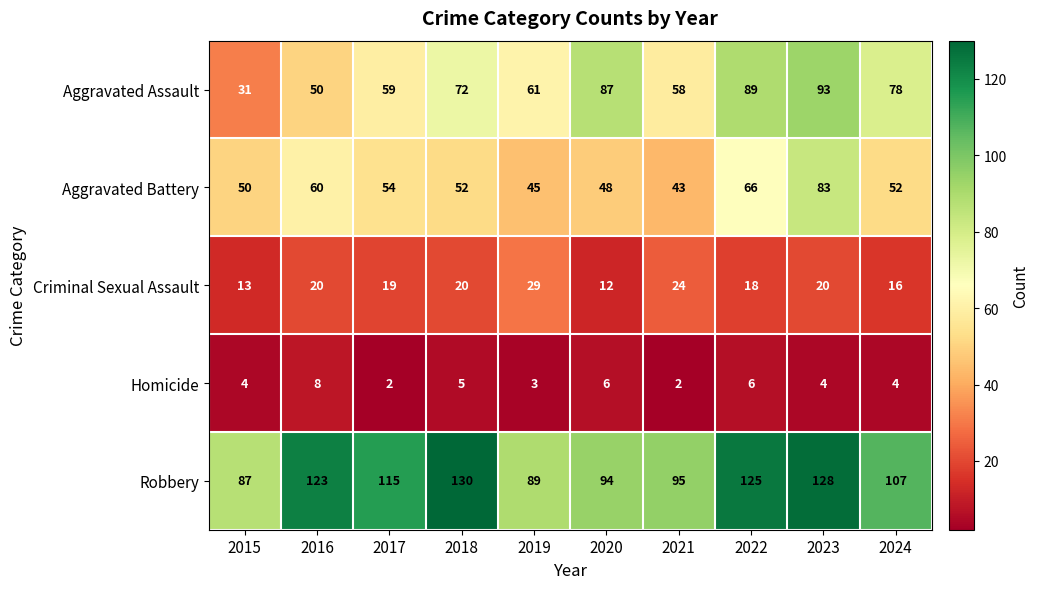

How many distinct data groups are displayed?

5